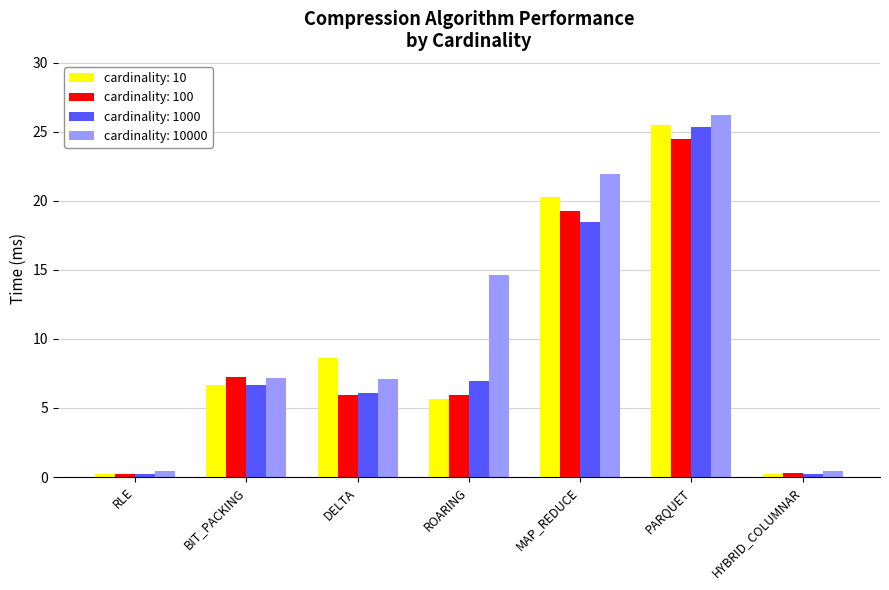

How many bars are there in total?

28